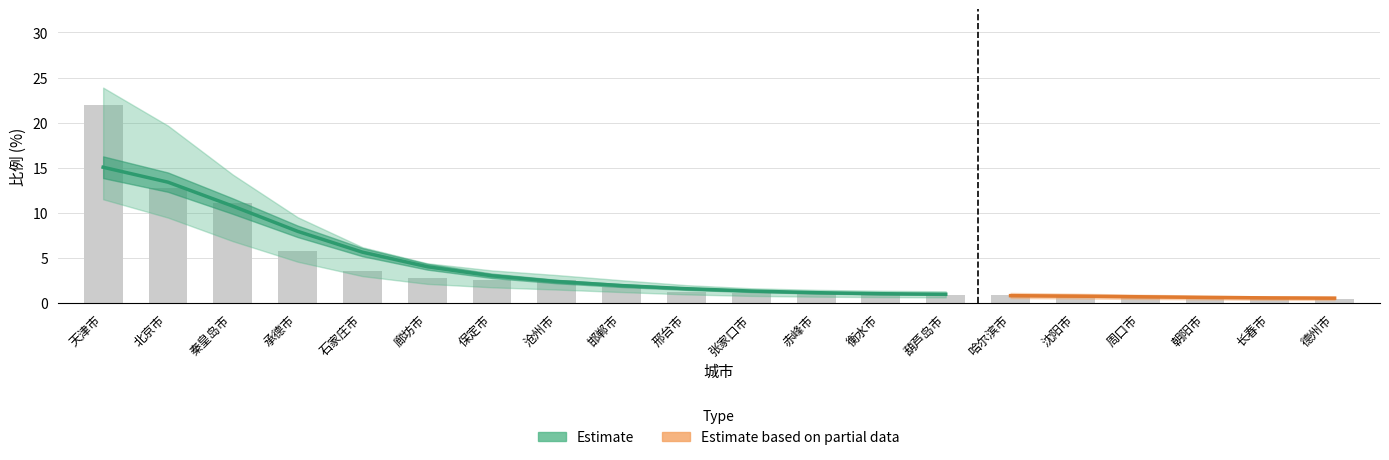

What is the value of the 5th bar from the left?

3.5